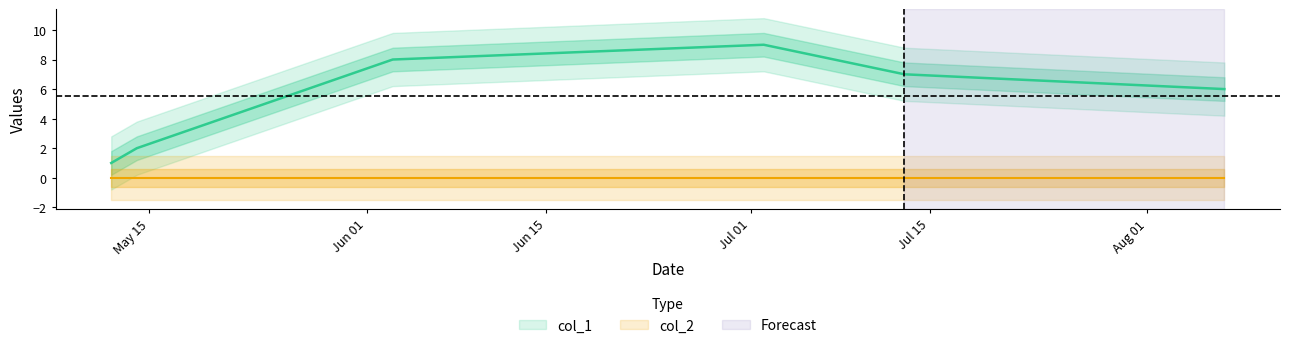

Is it true that the value at May 15 is 2?

False